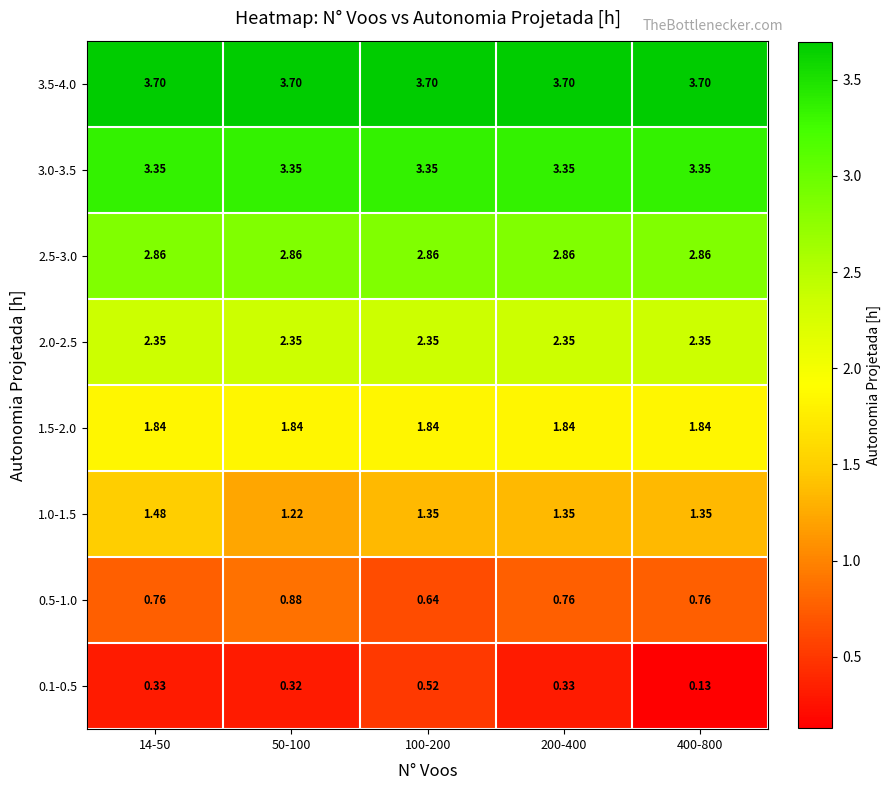

Count the number of data series in this chart.

8